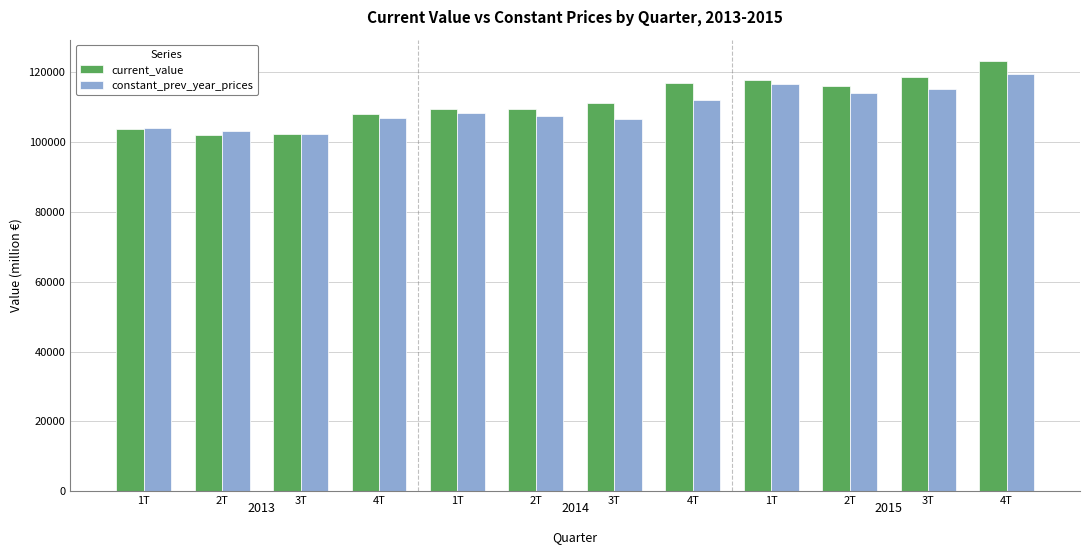

What is the label of the 4th bar from the right?

1T